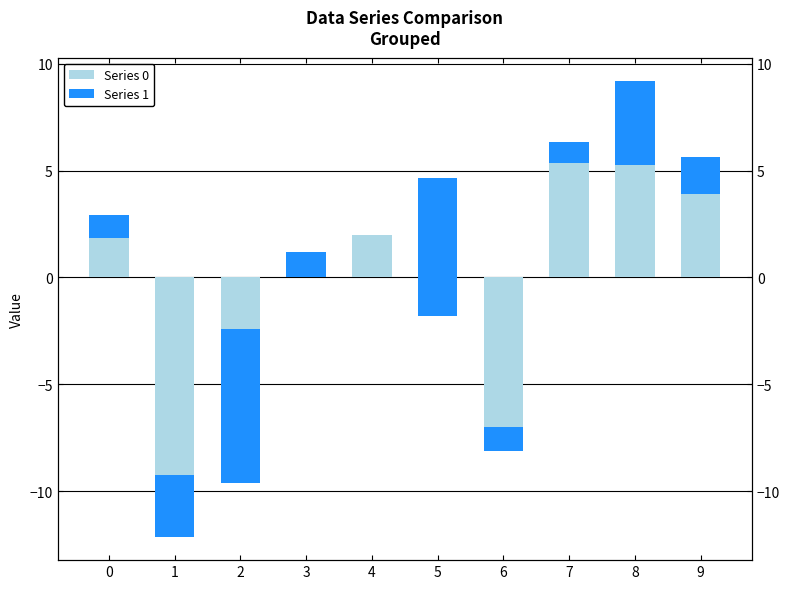

Count the number of categories in the chart.

10